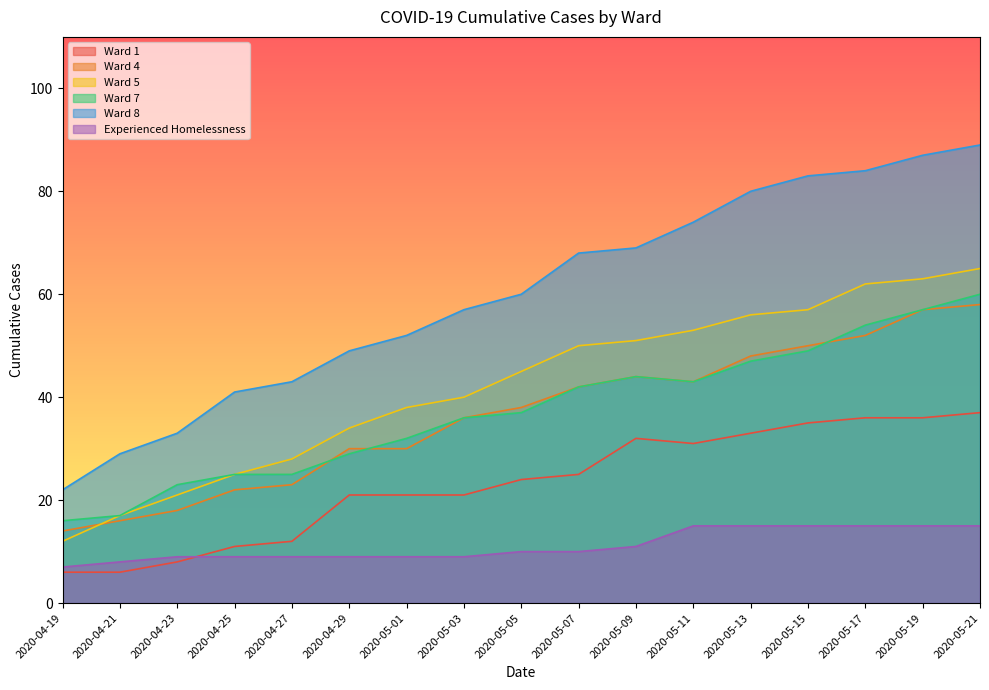

What are all the series names shown in the legend?

Ward 1, Ward 4, Ward 5, Ward 7, Ward 8, Experienced Homelessness